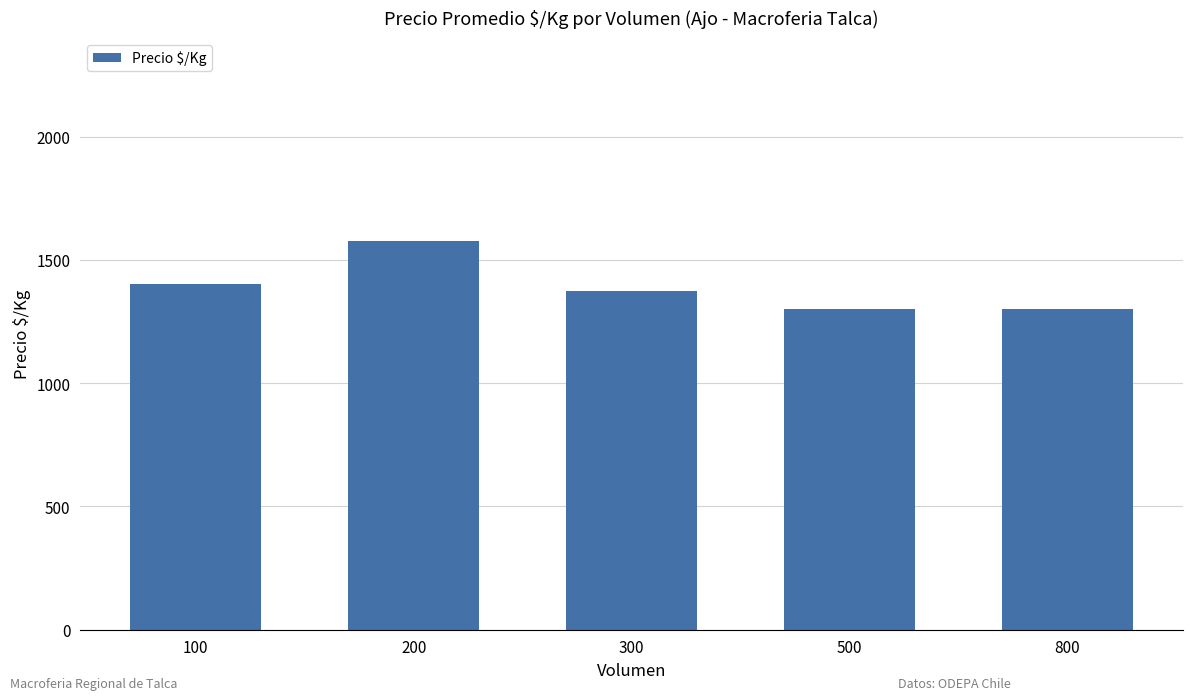

The chart shows a value of 1002 at 200. True or false?

False